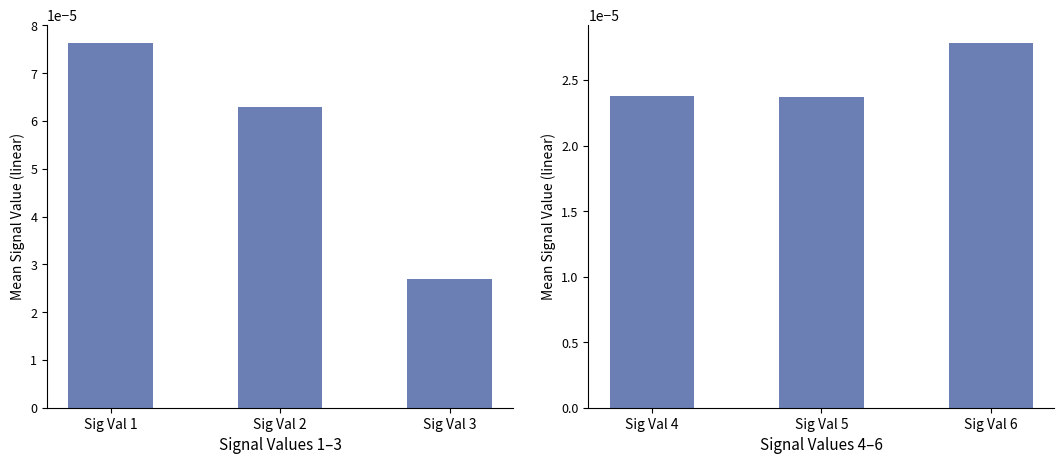

How many bars are there in total?

6